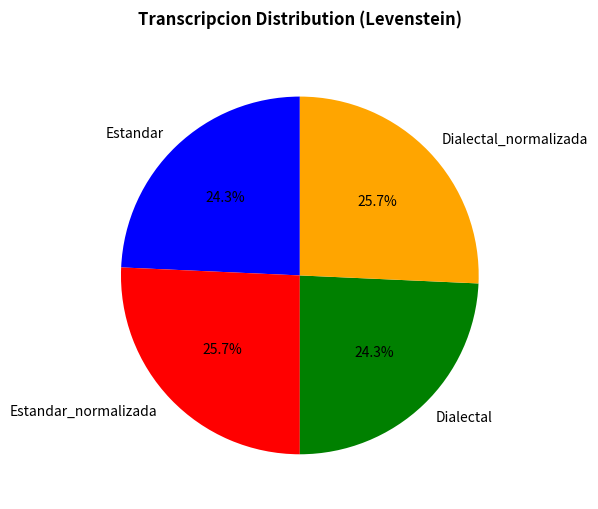

What percentage do Estandar and Dialectal together represent?

48.6%